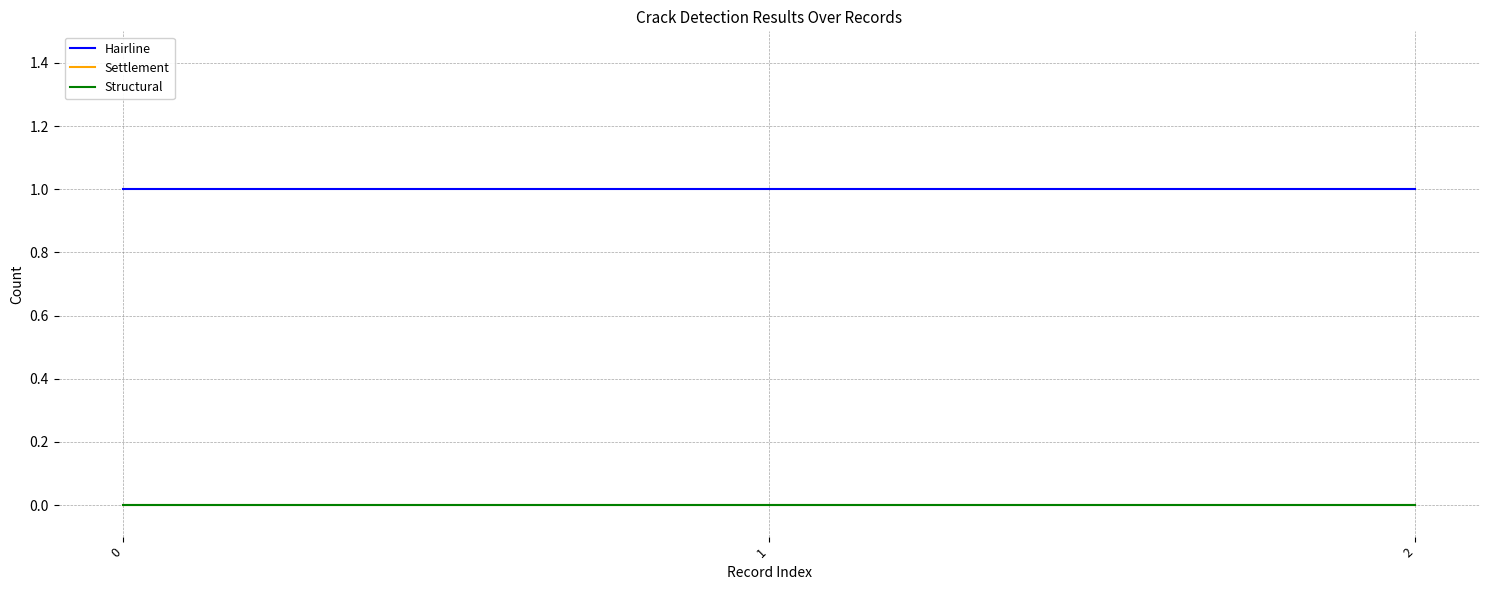

Does the chart have visible grid lines?

Yes